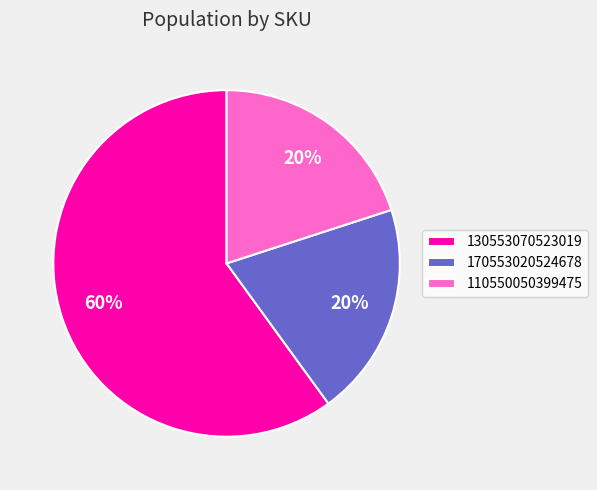

To the nearest percent, what is the average slice percentage?

33%